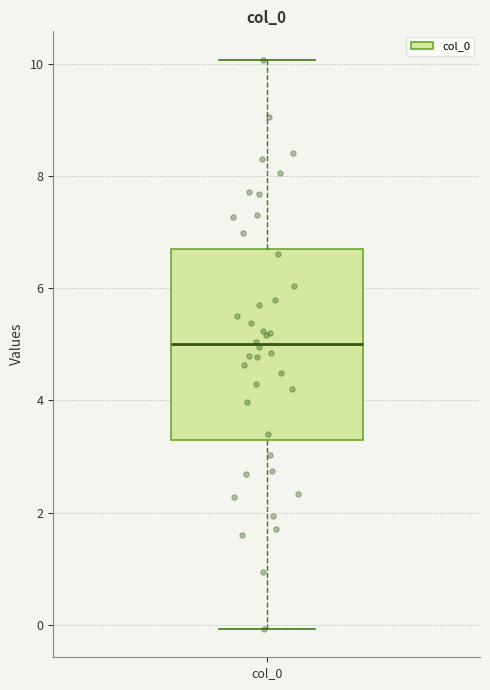

Where is the upper edge of the box for col_0 on the y-axis? The values are not printed on the chart, so give them approximately, as read against the axis.

6.6